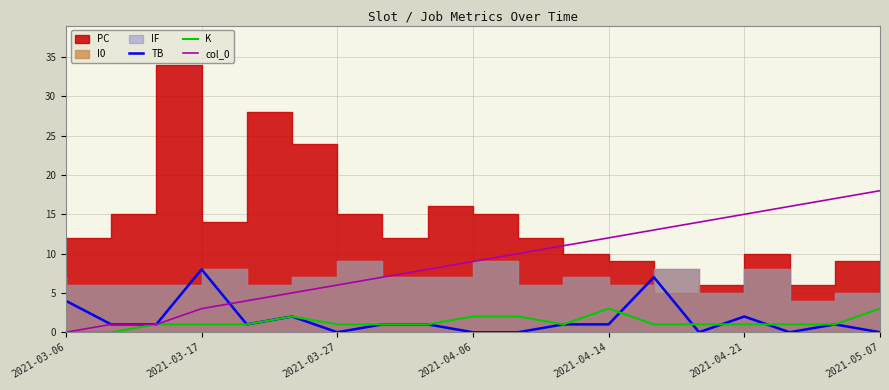

At which label is TB closest to 4?

2021-03-06